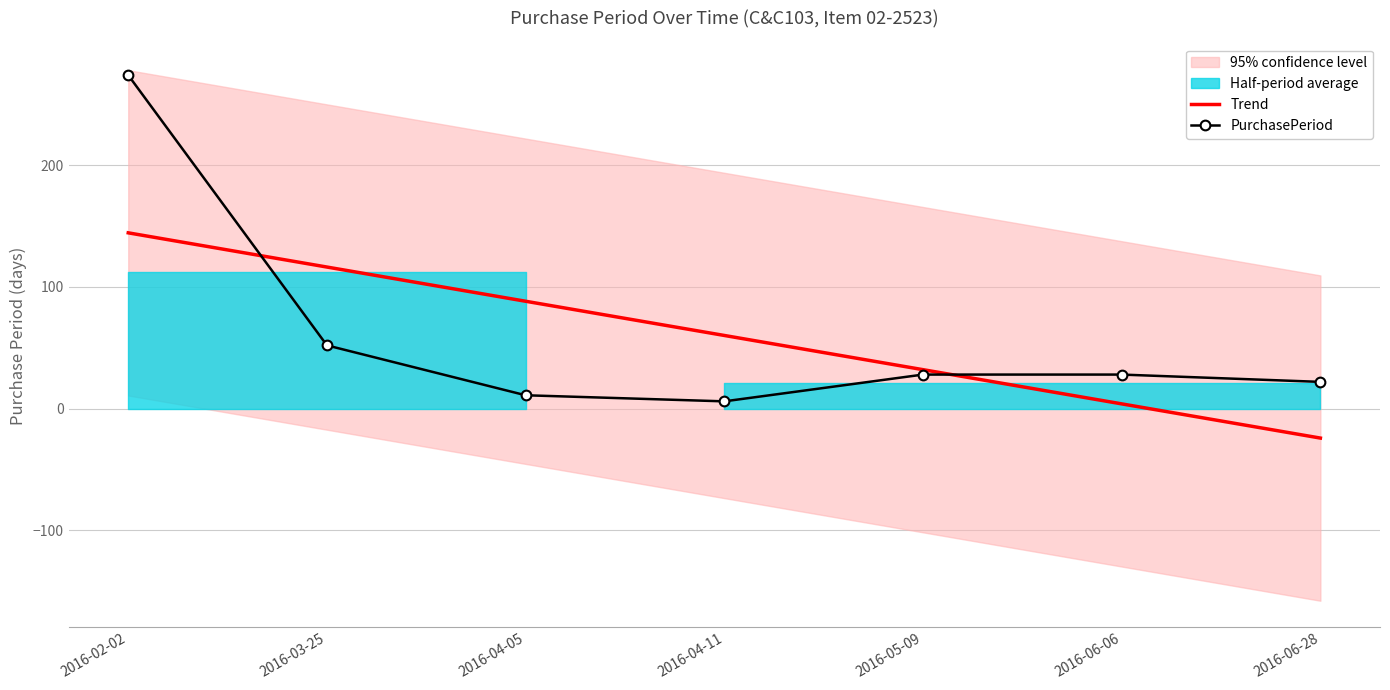

At which label does Trend reach its peak?

2016-02-02